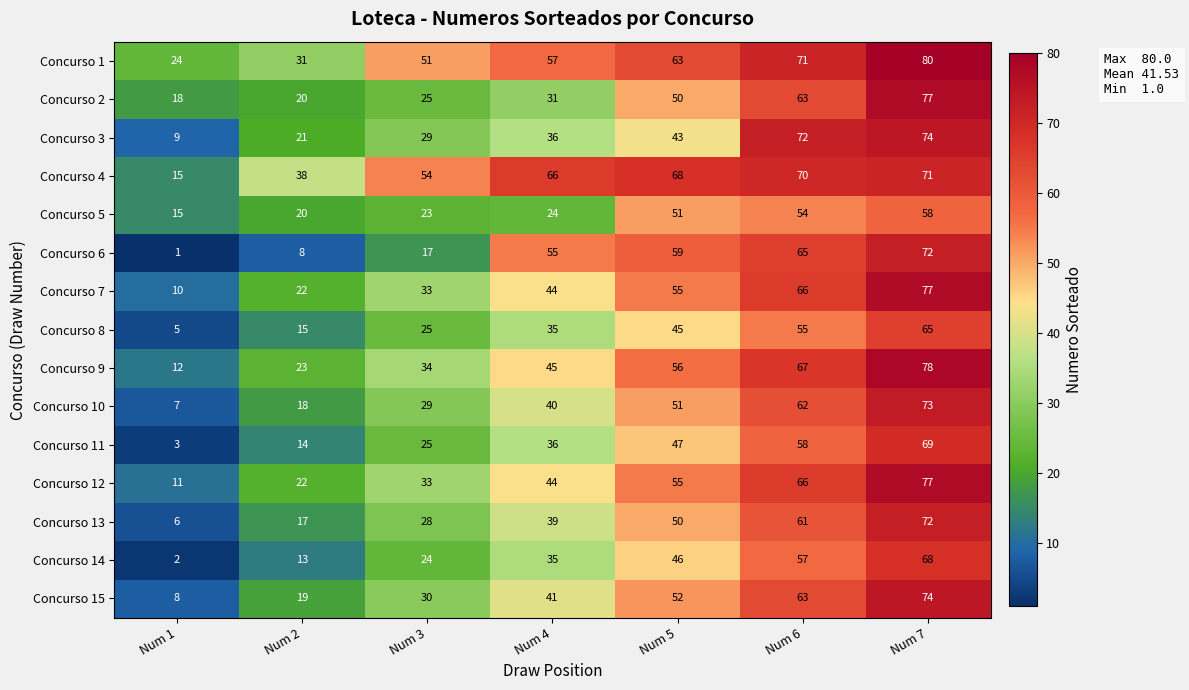

What is the difference between the Concurso 5 values at Num 1 and Num 7?

43